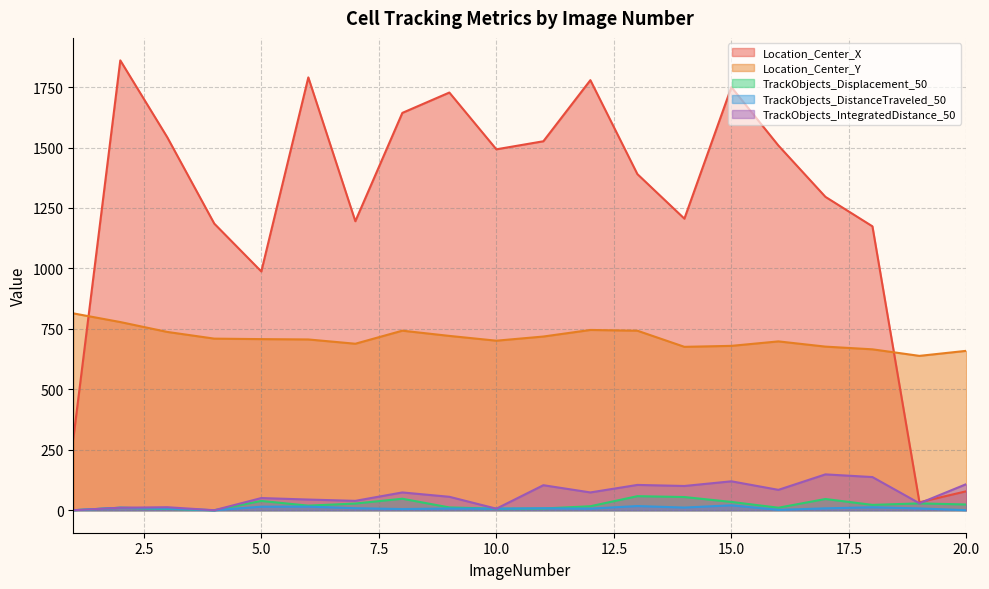

How many lines are shown in the chart?

5